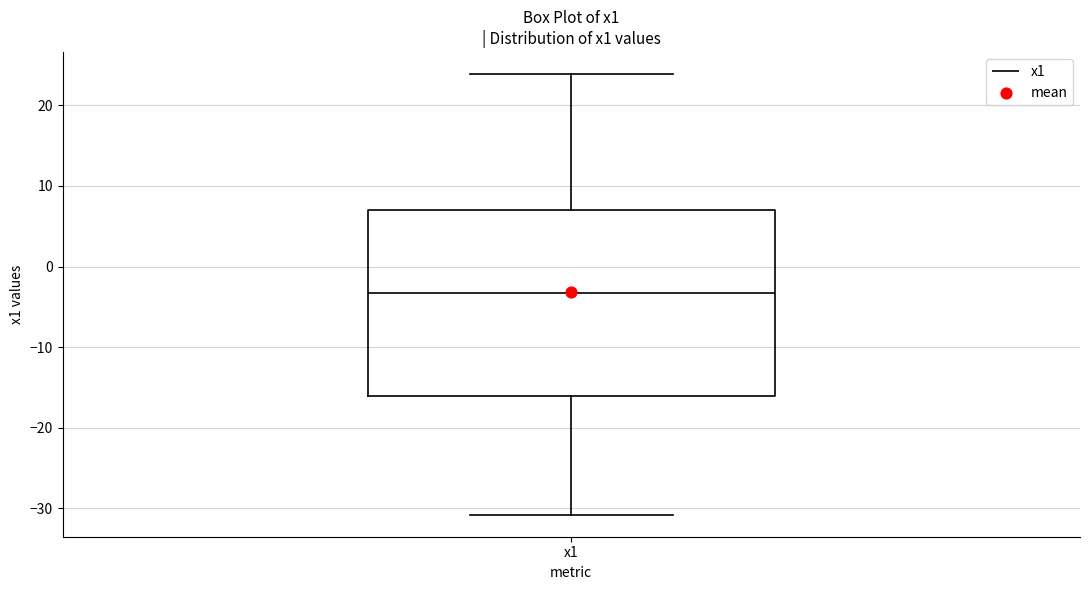

Transcribe this box plot: give where the median line is, the range the box spans, and where the two whiskers end, as read against the y-axis. The values are not printed on the chart, so give them approximately, as read against the axis.

median -3, box -16 to 7, whiskers -31 to 24